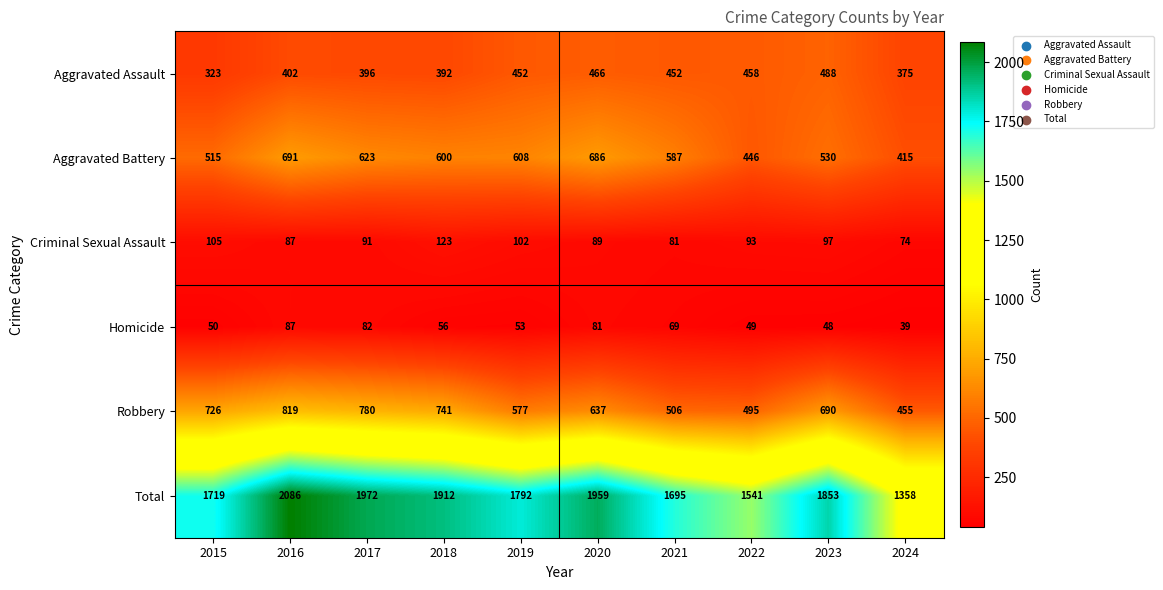

List the series in order of their peak value, highest first.

Total, Robbery, Aggravated Battery, Aggravated Assault, Criminal Sexual Assault, Homicide